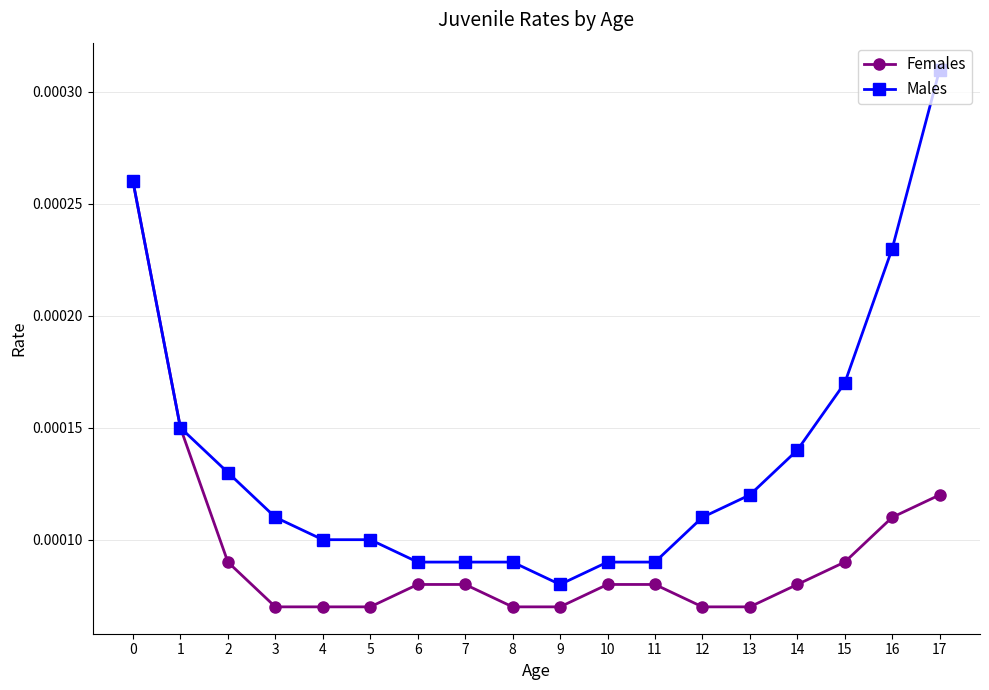

Which series has the largest range (max minus min)?

Males